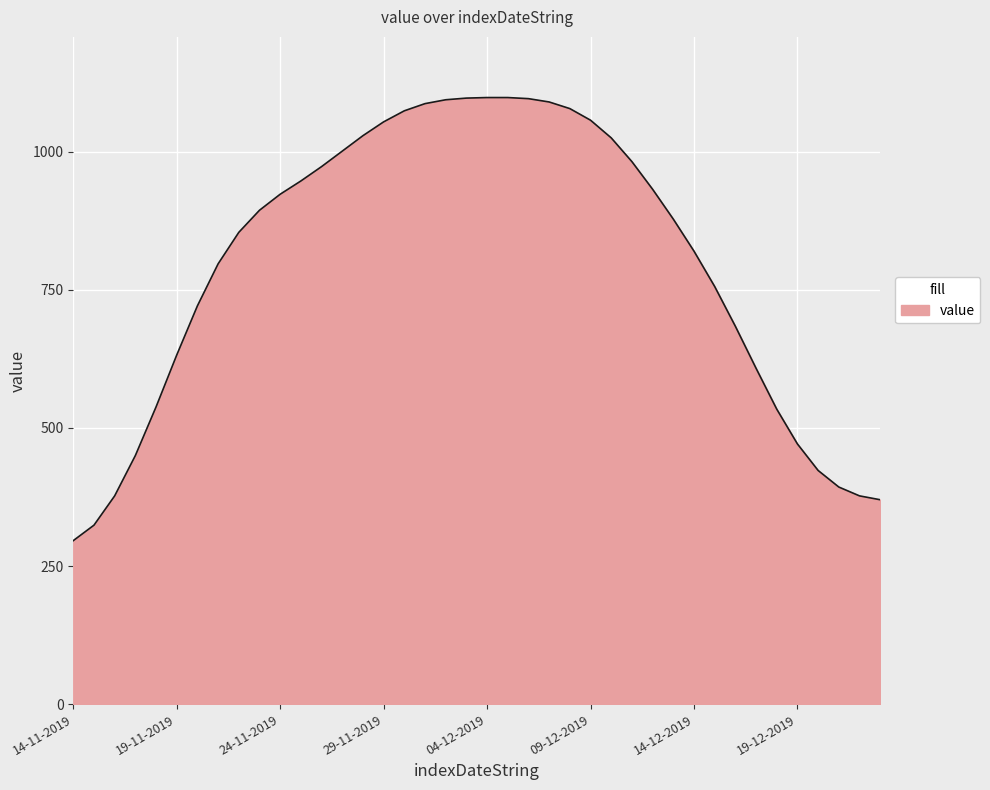

What is the maximum value shown in the chart?

1098